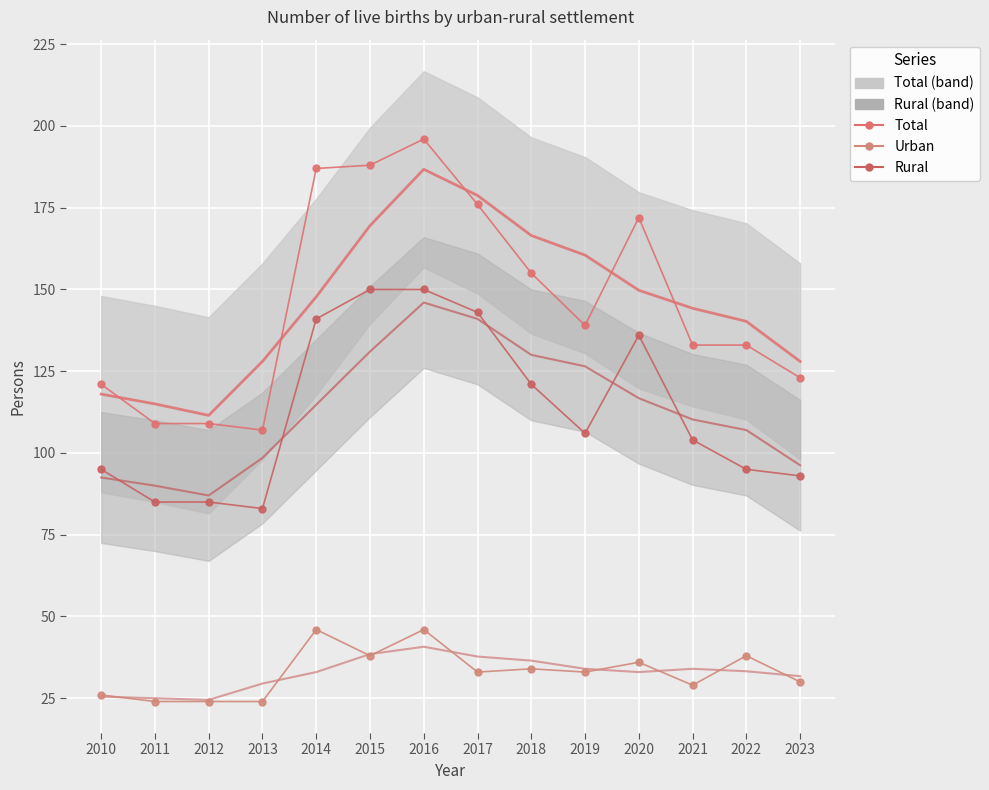

Rank the series by their maximum value, from lowest to highest.

Urban, Rural, Total